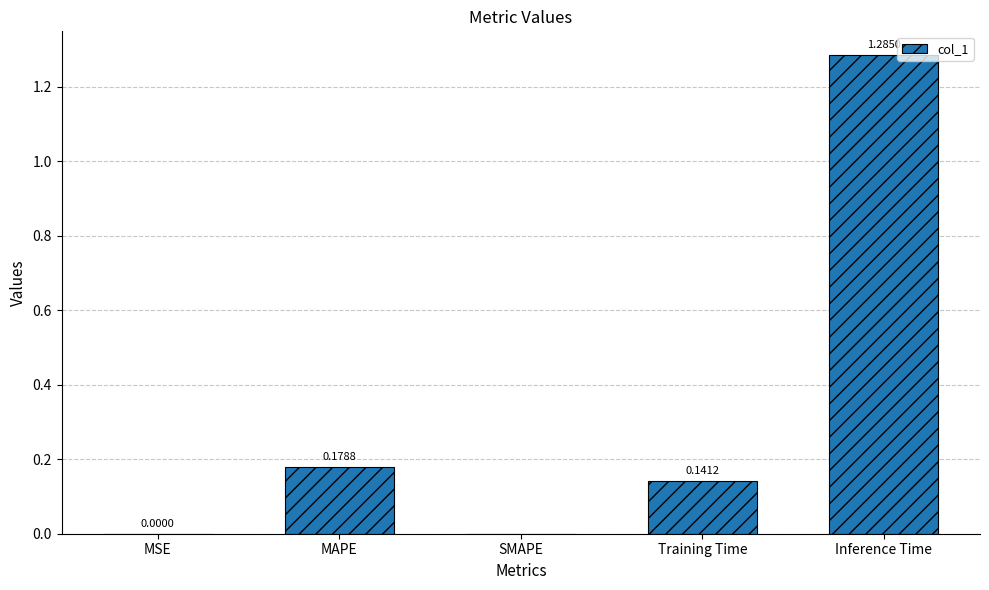

Are the bars horizontal?

No